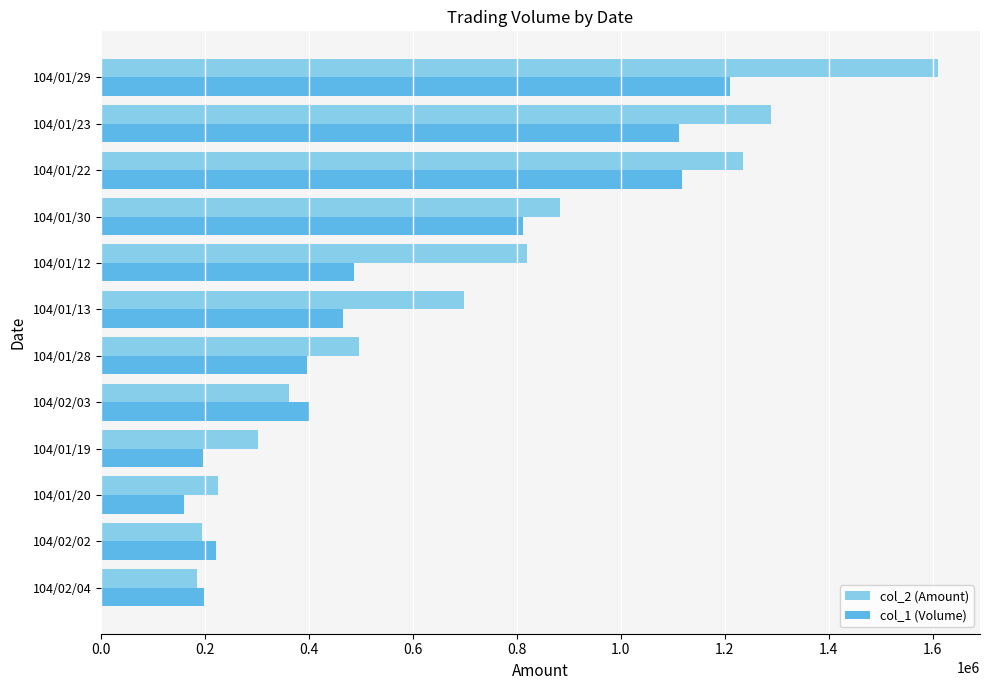

Between 104/02/02 and 104/01/22, which series saw the biggest shift?

col_2 (Amount)